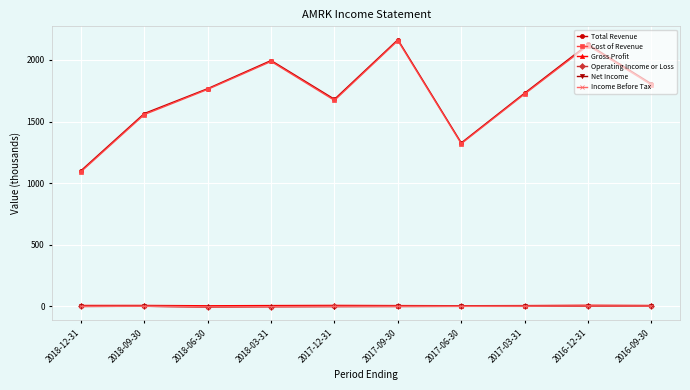

Where is Cost of Revenue nearest to the value 1624?

2017-12-31